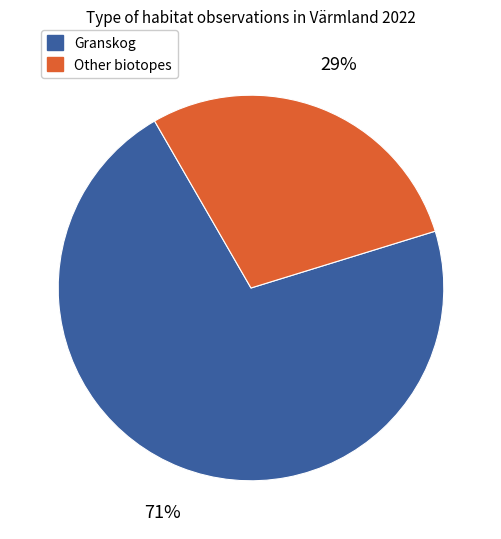

Count the number of slices in the pie.

2